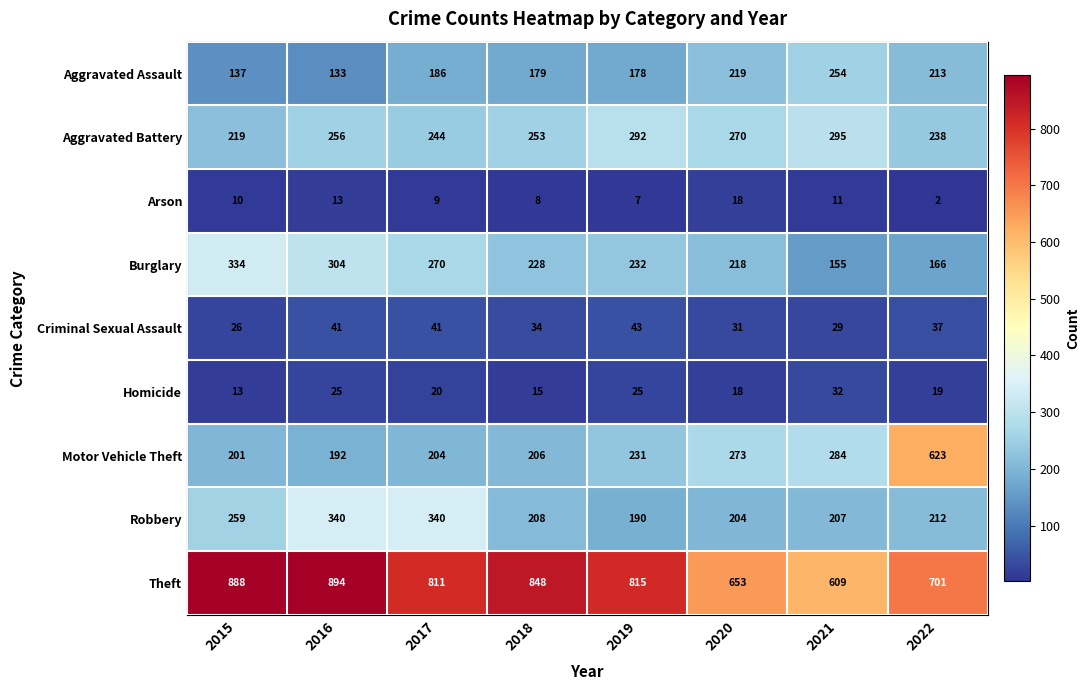

Which category has the lowest value across all series?

2022